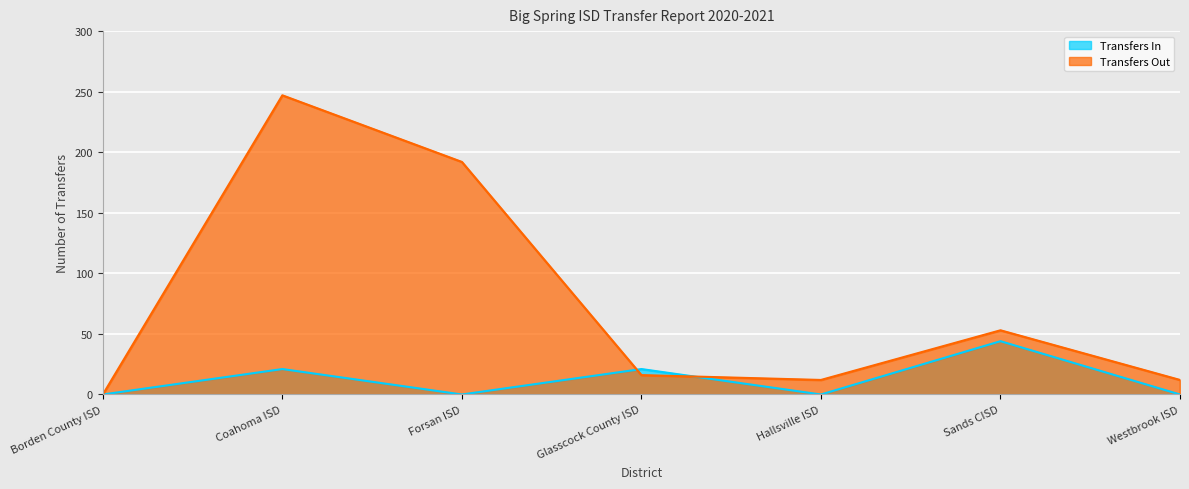

How many values in the Transfers Out series exceed 16?

3